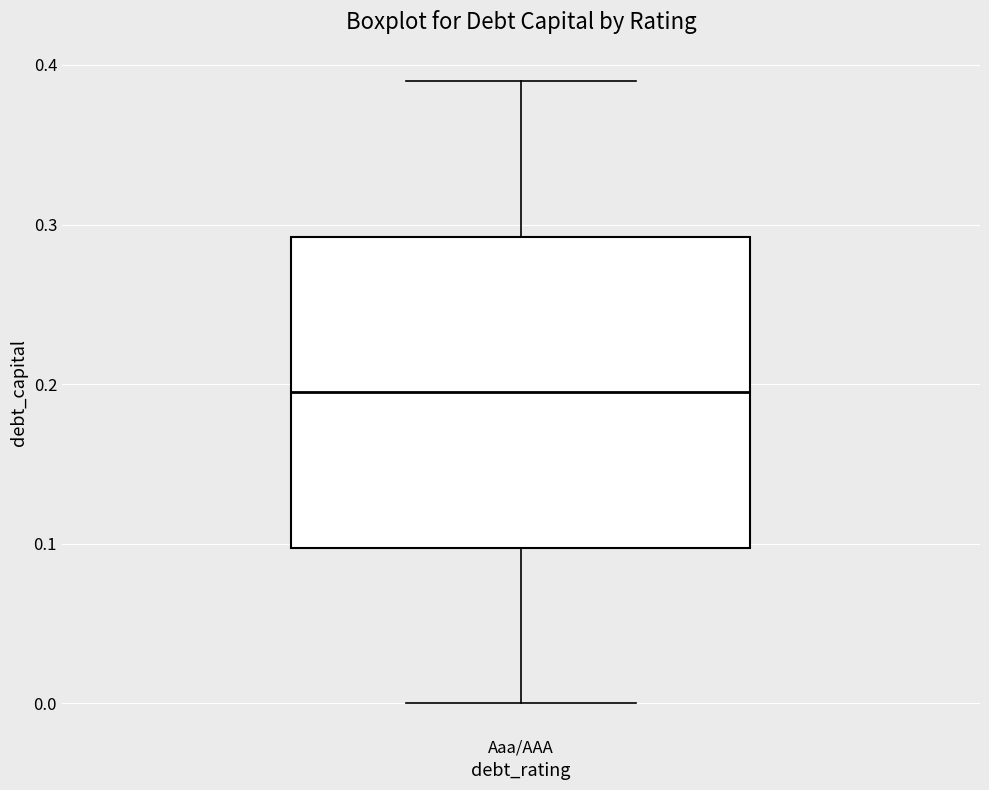

Read this box plot against the y-axis: the position of the median line, the range covered by the box, and the ends of both whiskers. The values are not printed on the chart, so give them approximately, as read against the axis.

median 0.20, box 0.10 to 0.29, whiskers 0.00 to 0.39